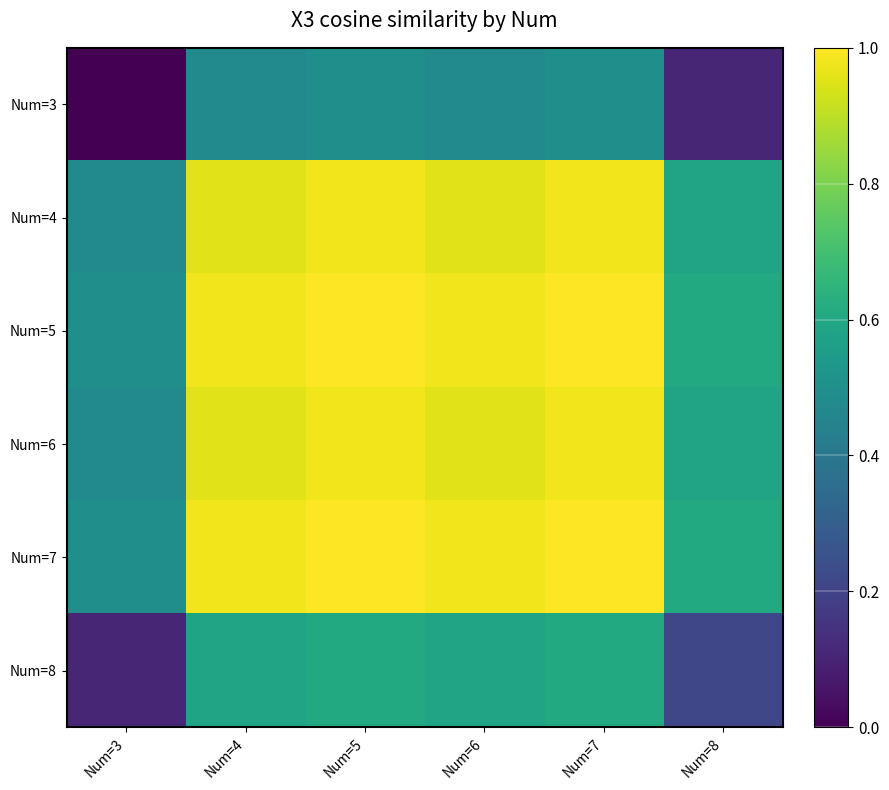

Reading left to right, list all the values displayed in this chart.

Num=3: Num=3=0.0	Num=4=0.5	Num=5=0.5	Num=6=0.5	Num=7=0.5	Num=8=0.1
Num=4: Num=3=0.5	Num=4=1.0	Num=5=1.0	Num=6=1.0	Num=7=1.0	Num=8=0.6
Num=5: Num=3=0.5	Num=4=1.0	Num=5=1.0	Num=6=1.0	Num=7=1.0	Num=8=0.6
Num=6: Num=3=0.5	Num=4=1.0	Num=5=1.0	Num=6=1.0	Num=7=1.0	Num=8=0.6
Num=7: Num=3=0.5	Num=4=1.0	Num=5=1.0	Num=6=1.0	Num=7=1.0	Num=8=0.6
Num=8: Num=3=0.1	Num=4=0.6	Num=5=0.6	Num=6=0.6	Num=7=0.6	Num=8=0.2